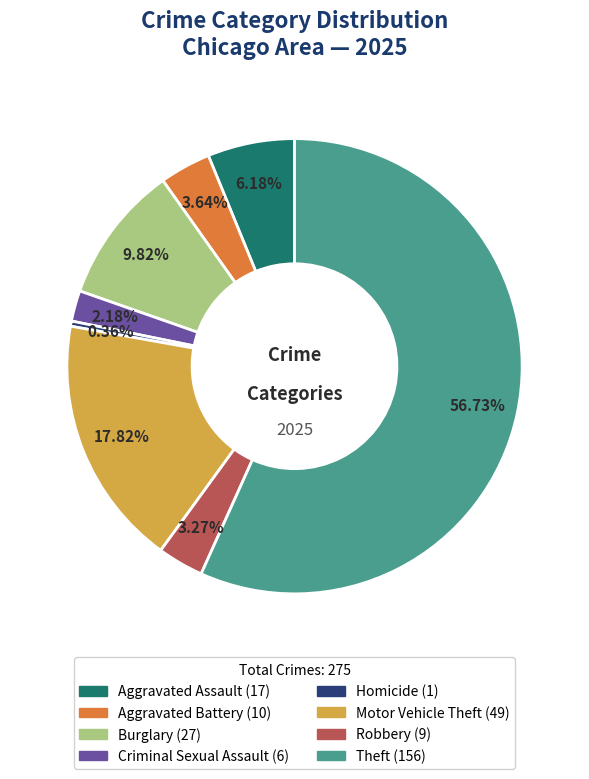

How many segments does this pie chart have?

8